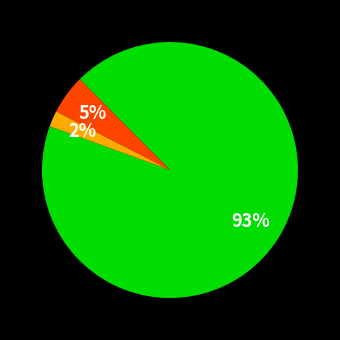

Is there any slice that represents more than half of the pie?

Yes